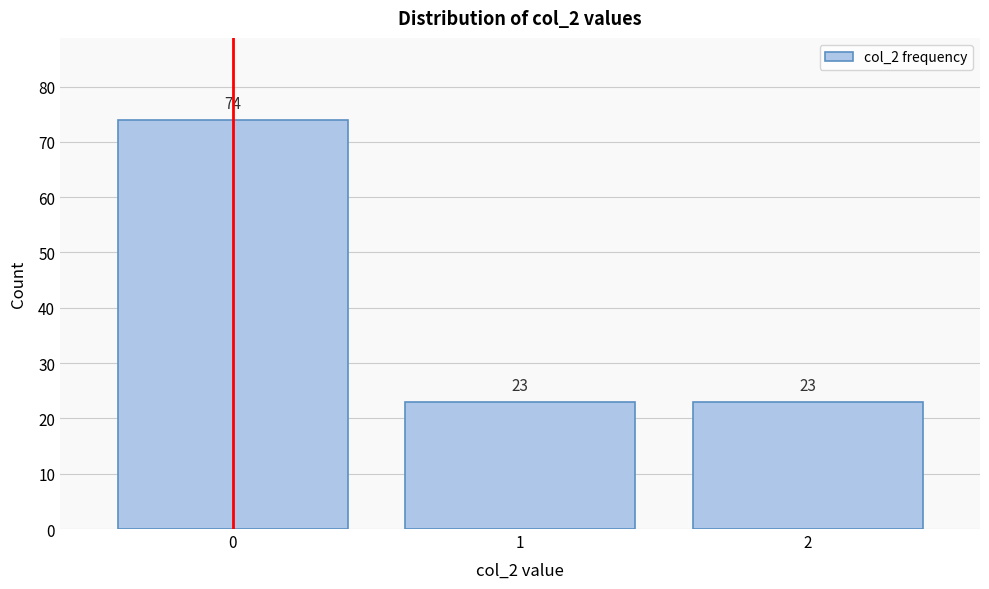

Reading left to right, what are all the values shown in this chart?

74	23	23